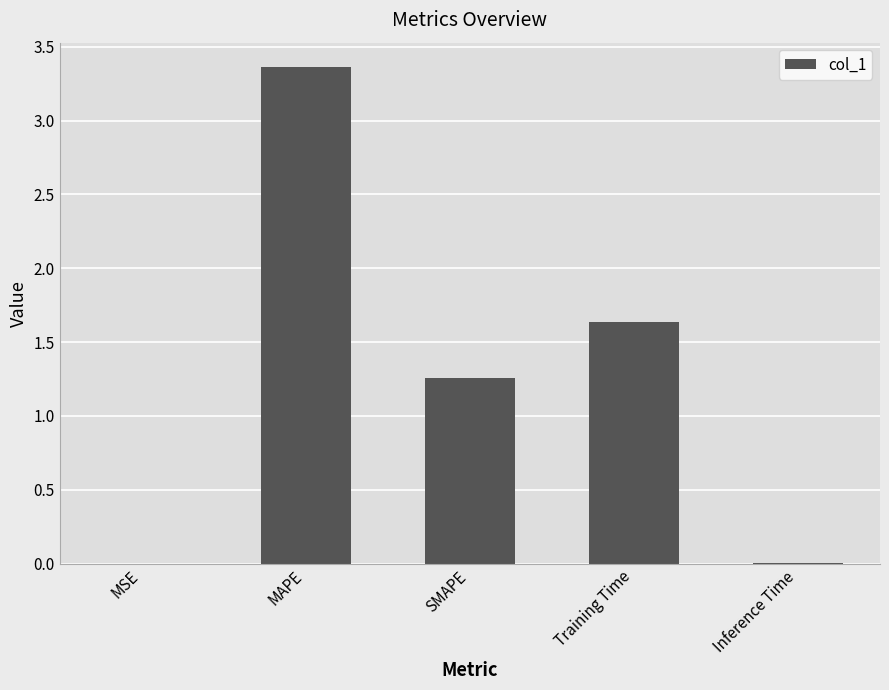

Between Inference Time and Training Time, which is larger?

Training Time